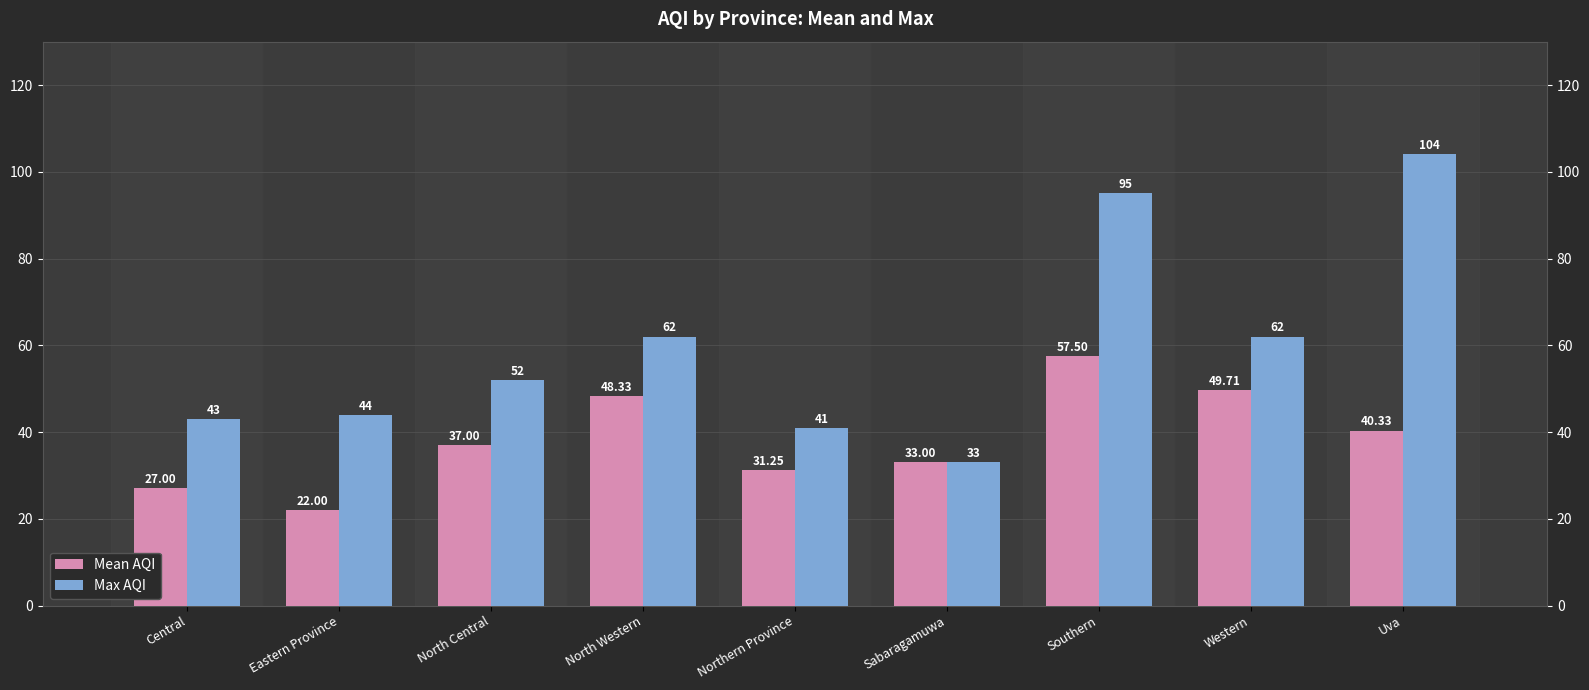

True or false: Max AQI has a value of 15.1 at North Central.

False